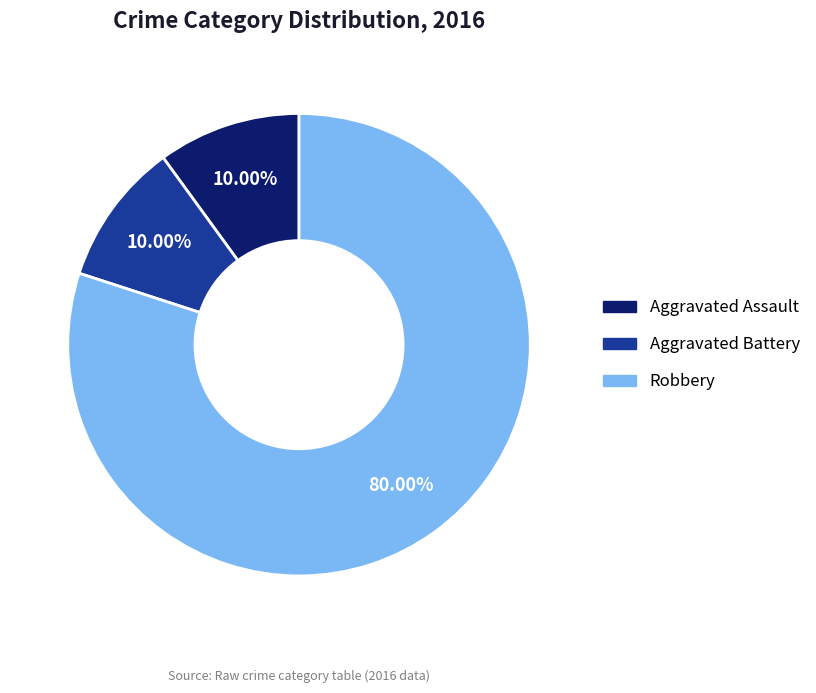

Is there a majority slice in this chart?

Yes